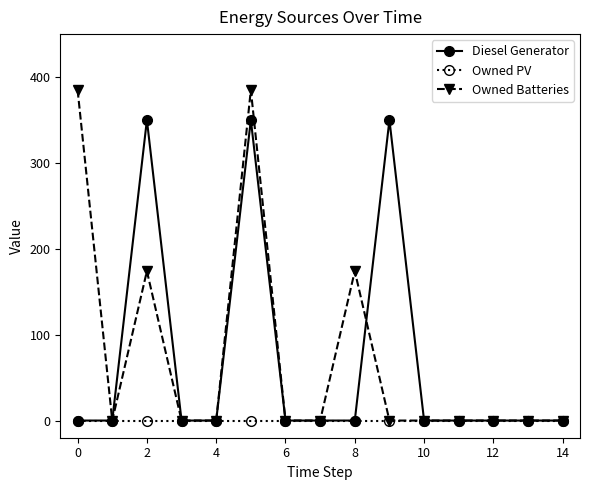

Rank the series by their maximum value, from highest to lowest.

Owned Batteries, Diesel Generator, Owned PV